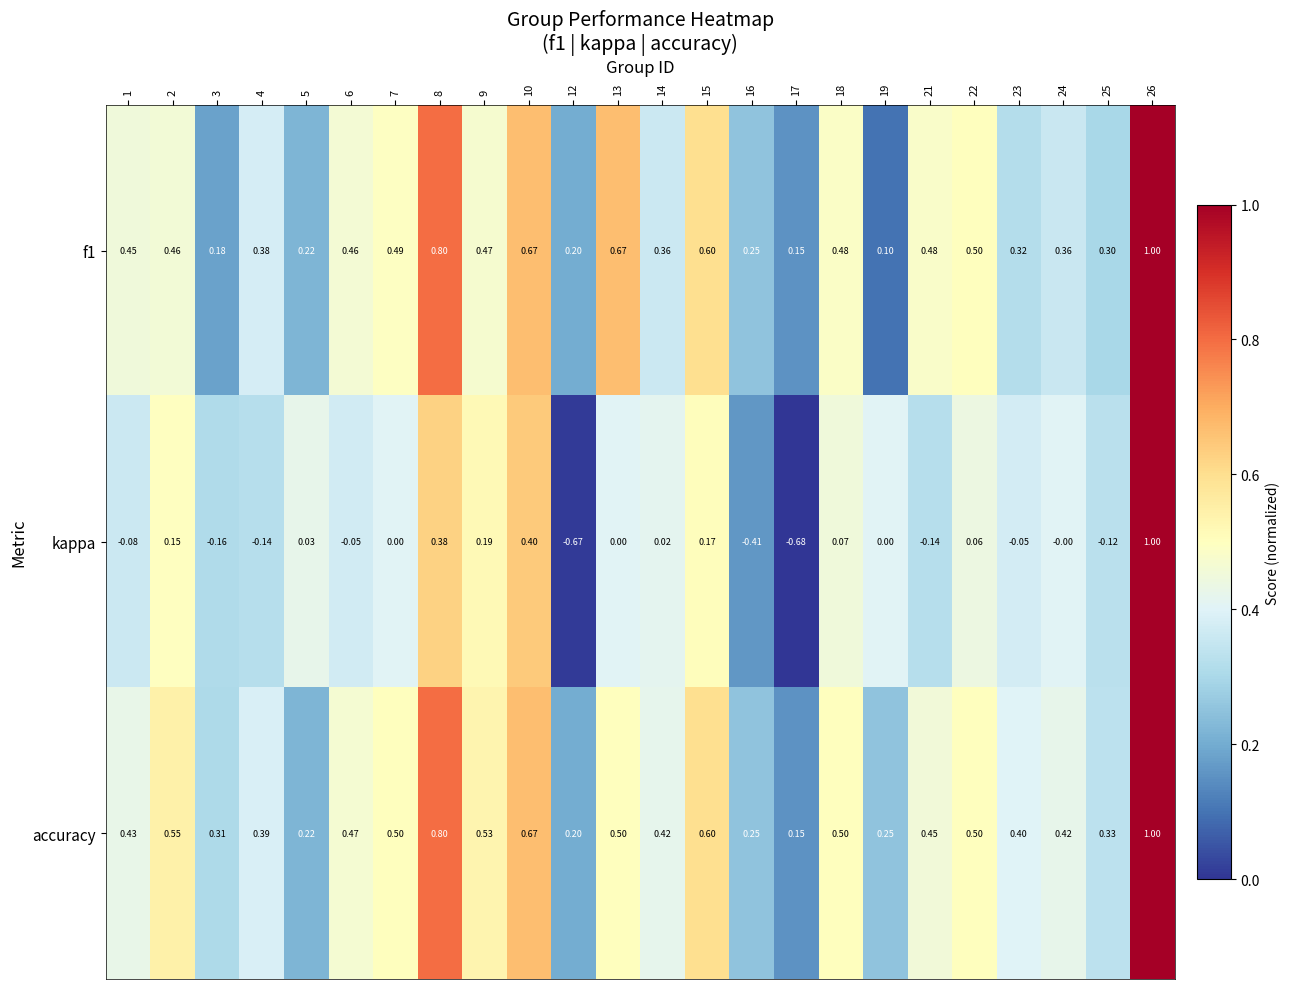

Which series has the widest spread of values?

kappa